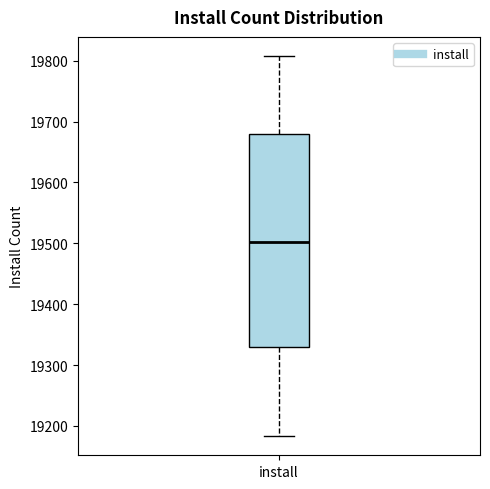

Where is the lower edge of the box for install on the y-axis? The values are not printed on the chart, so give them approximately, as read against the axis.

19330